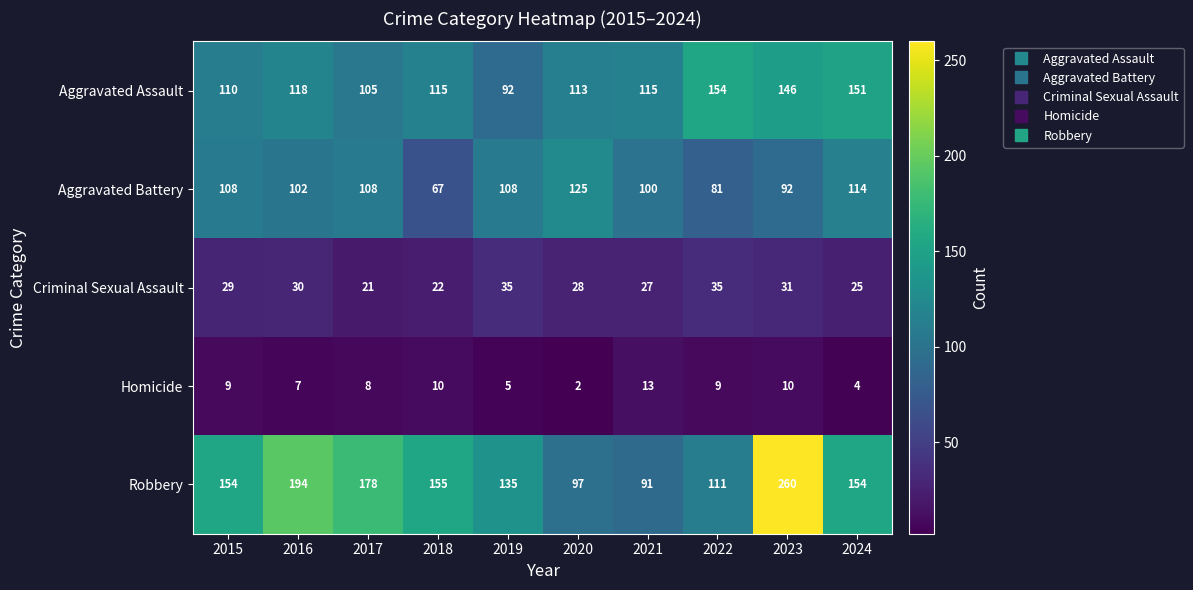

What is the difference between the maximum and minimum values in the Aggravated Battery series?

58